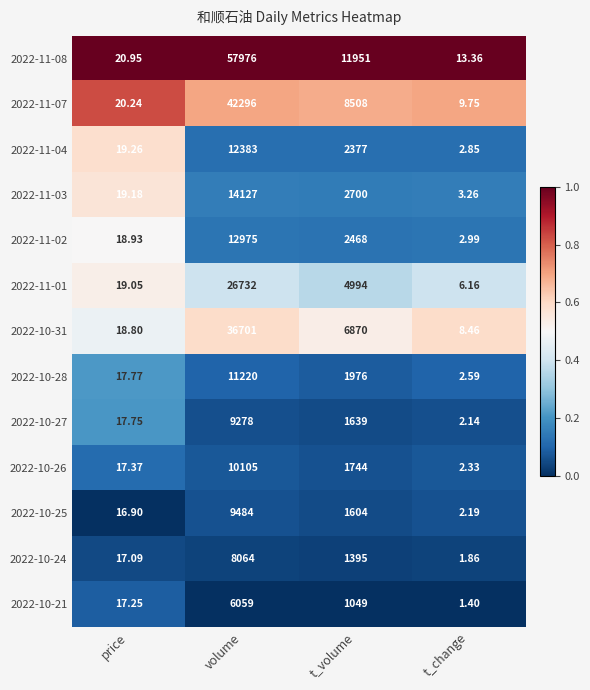

At which label does 2022-10-31 first exceed 6870?

volume